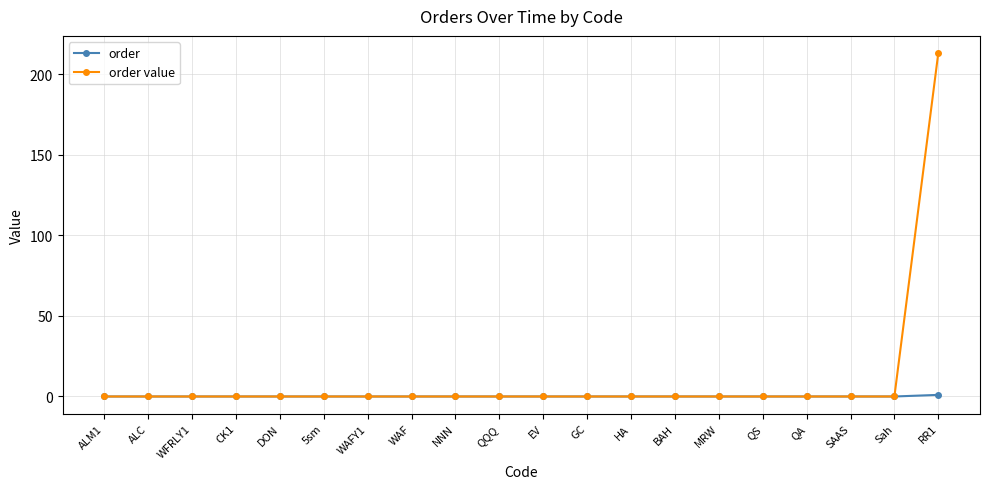

What are all the series names shown in the legend?

order, order value